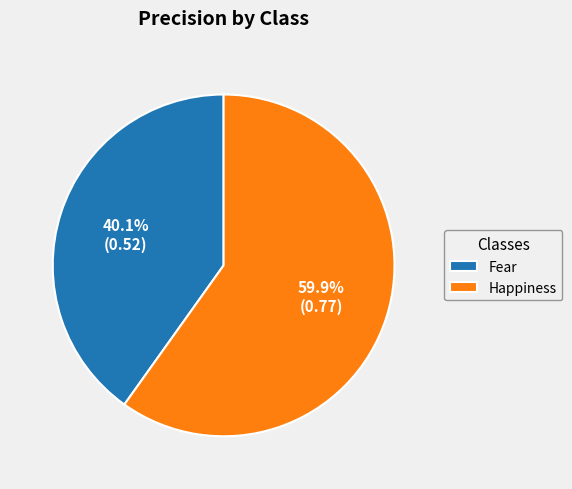

What is the total percentage of Fear and Happiness?

100.0%